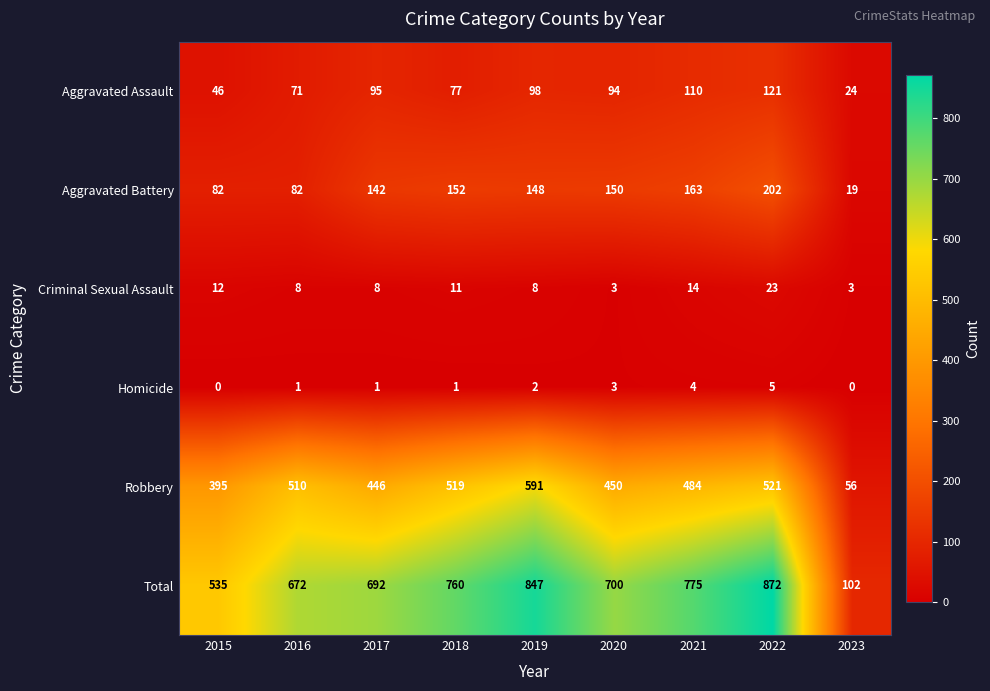

The value of Robbery at 2015 is 706. True or false?

False